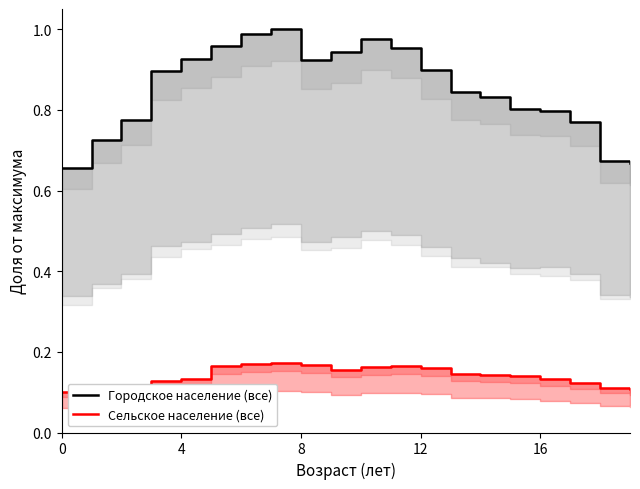

Which series has the largest total across all categories?

Городское население (все)